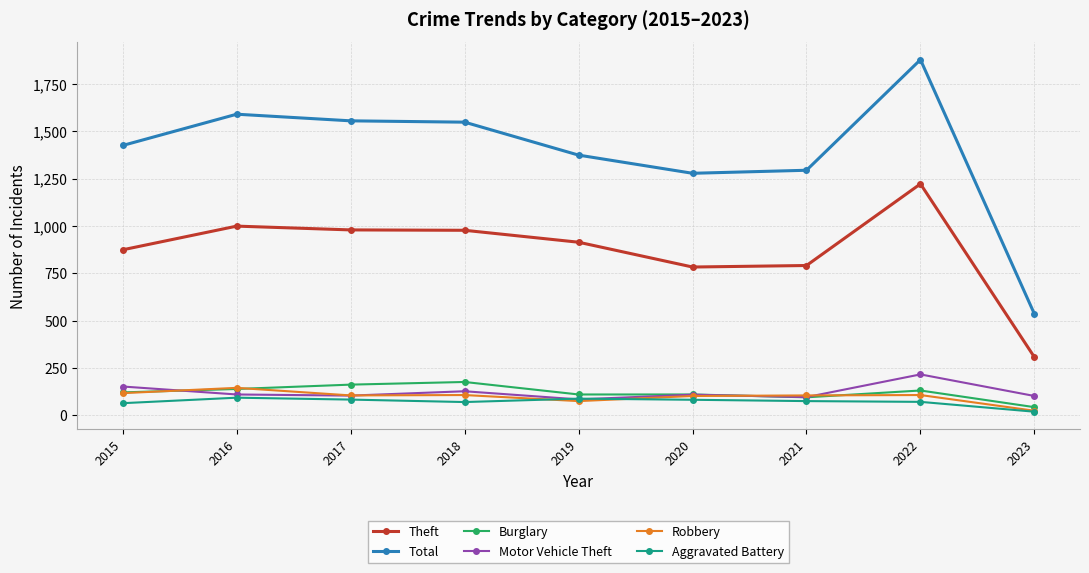

Which category has the lowest value in the Aggravated Battery series?

2023